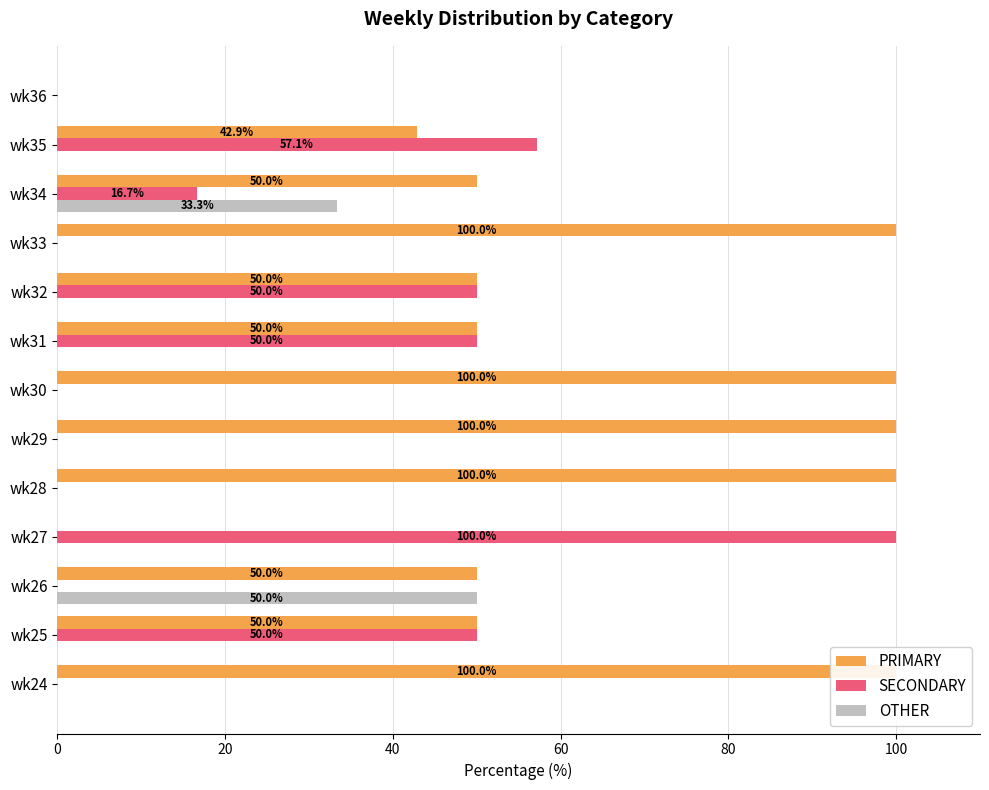

Which series has the widest spread of values?

PRIMARY